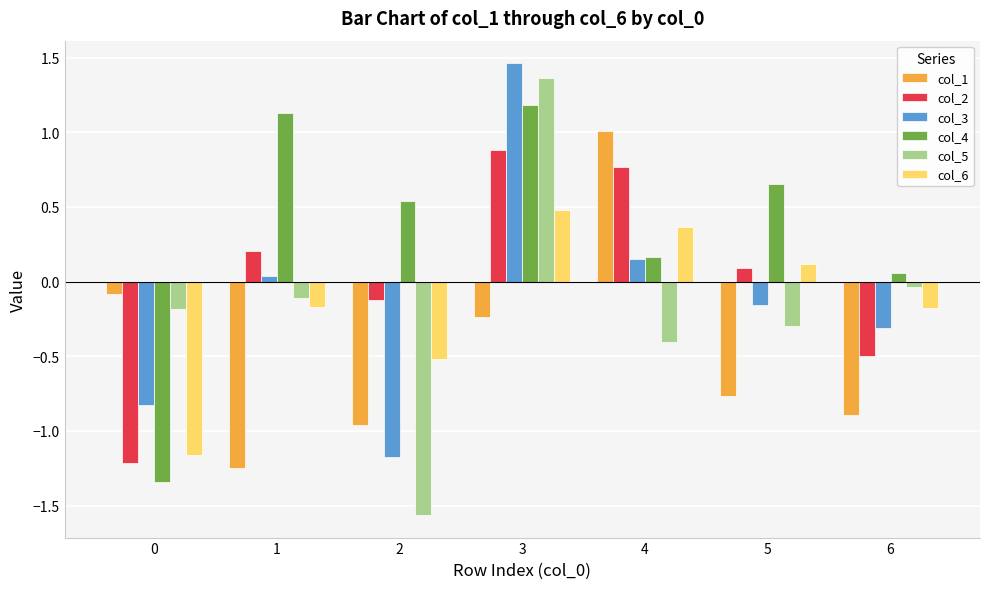

What is the difference between the col_3 values at 2 and 6?

0.9